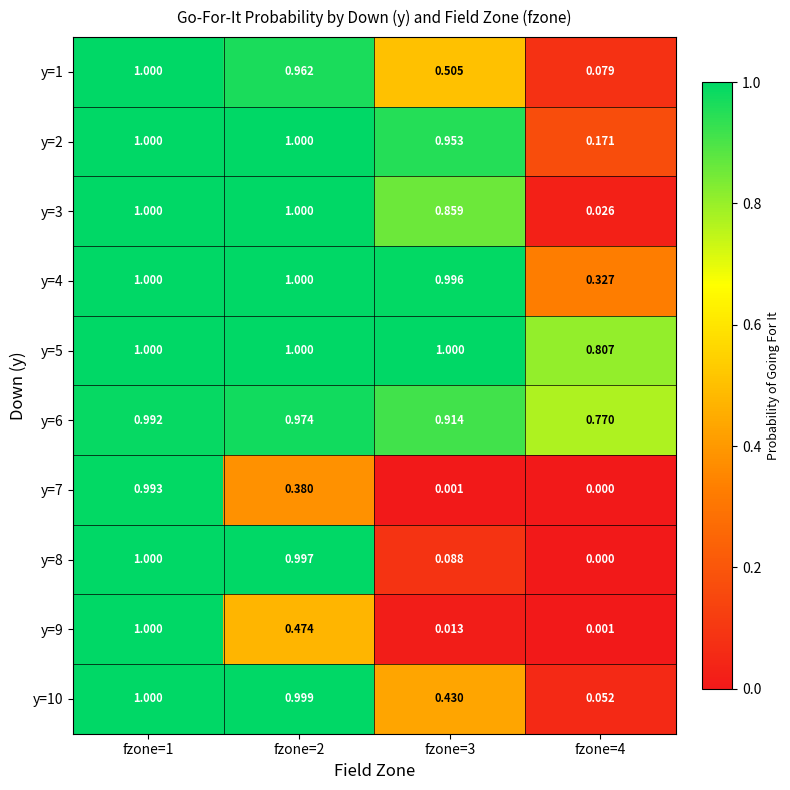

At which category is the sum across all series the highest?

fzone=1